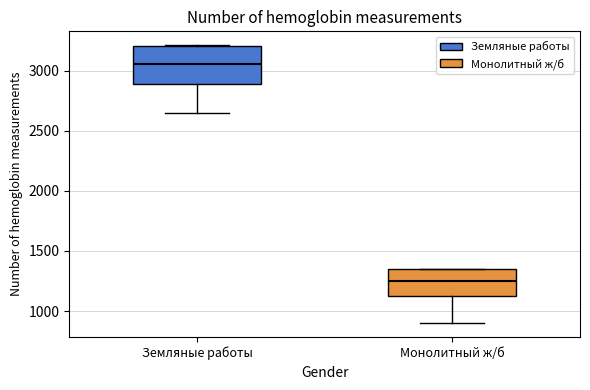

Which box's median line is the highest?

Земляные работы